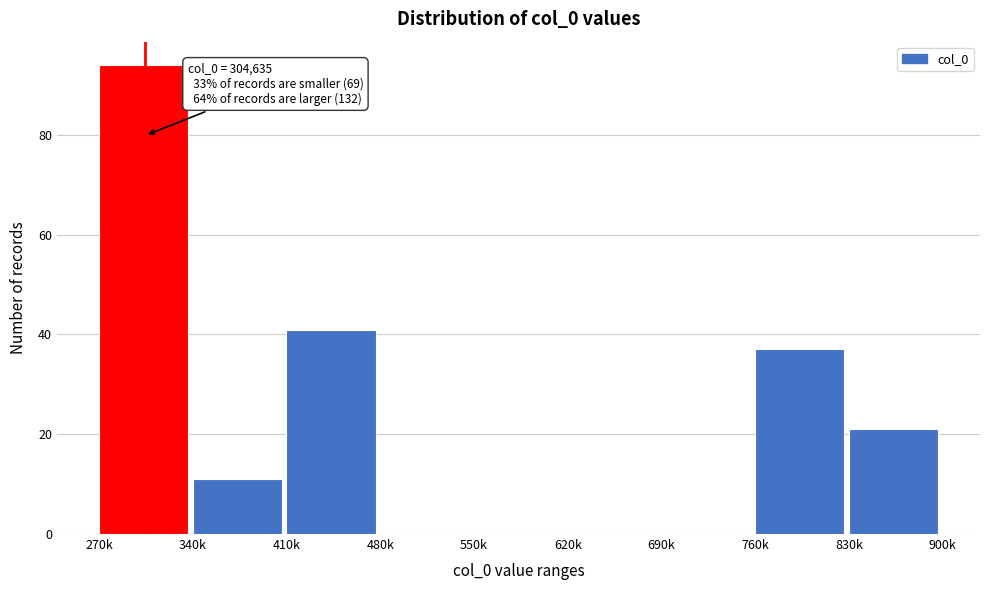

Reading left to right, what are all the values shown in this chart?

270k=94	340k=11	410k=41	480k=0	550k=0	620k=0	690k=0	760k=37	830k=21